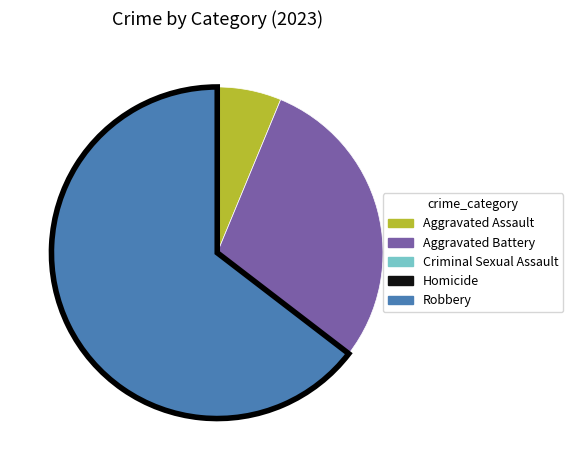

Is it true that Robbery is 65% of the pie?

True